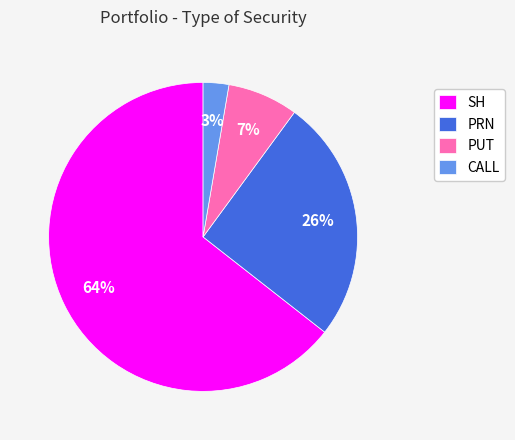

Count the number of slices in the pie.

4